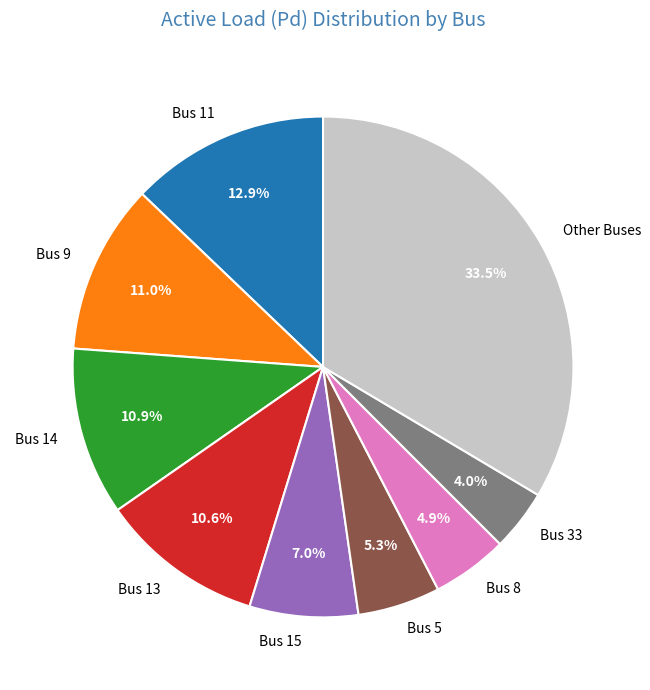

What is the largest slice in the pie chart?

Other Buses